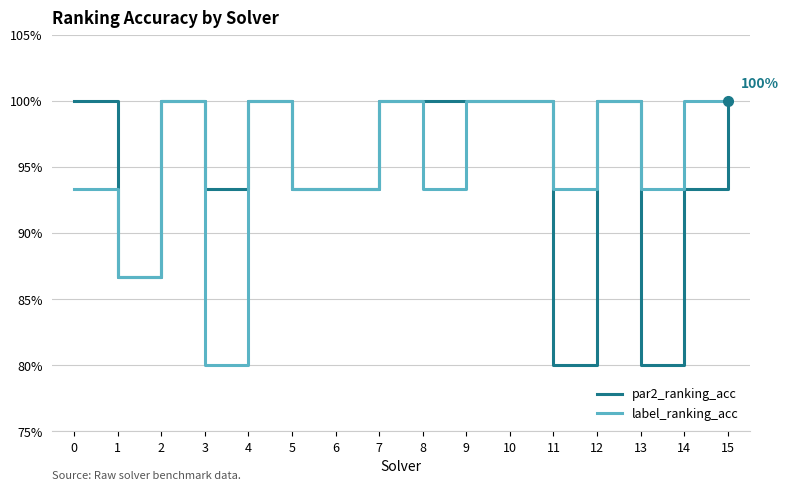

What are all the series names shown in the legend?

par2_ranking_acc, label_ranking_acc